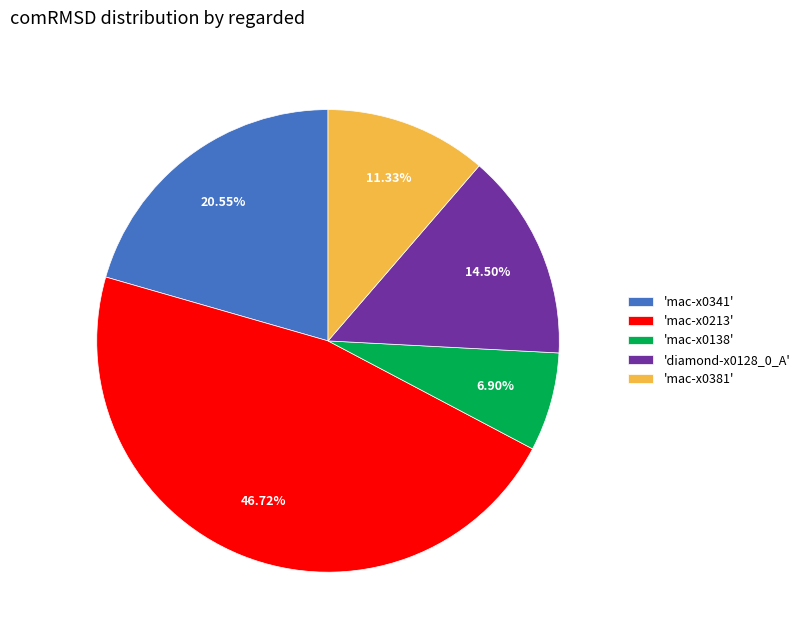

Between 'mac-x0341' and 'mac-x0381', which is larger?

'mac-x0341'